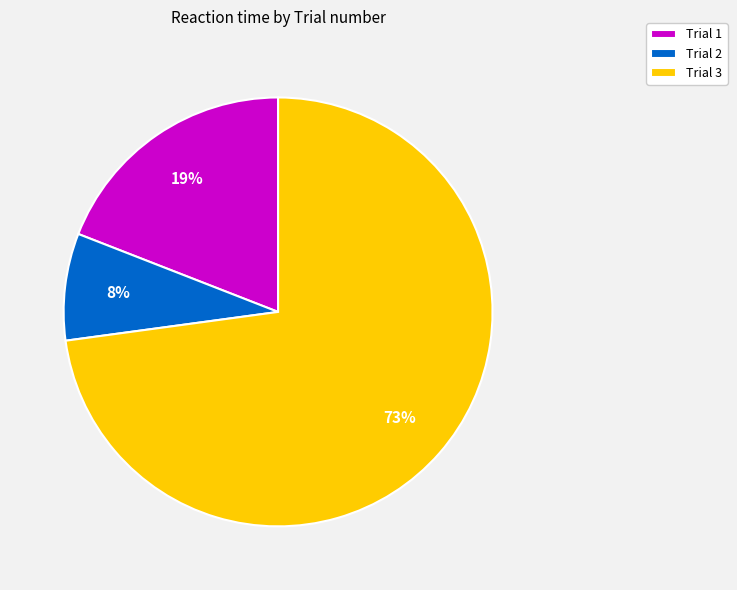

Count the number of slices in the pie.

3